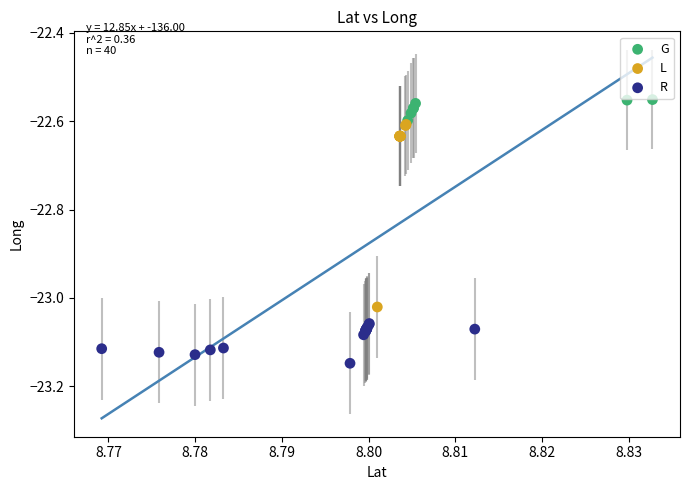

Which series reaches the minimum Y coordinate?

R